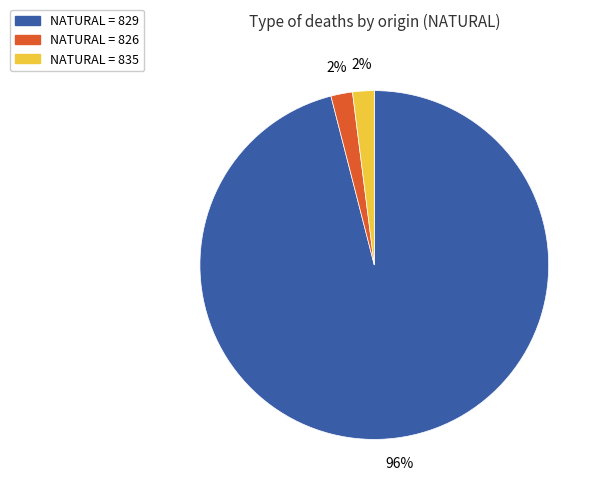

Count the number of slices in the pie.

3